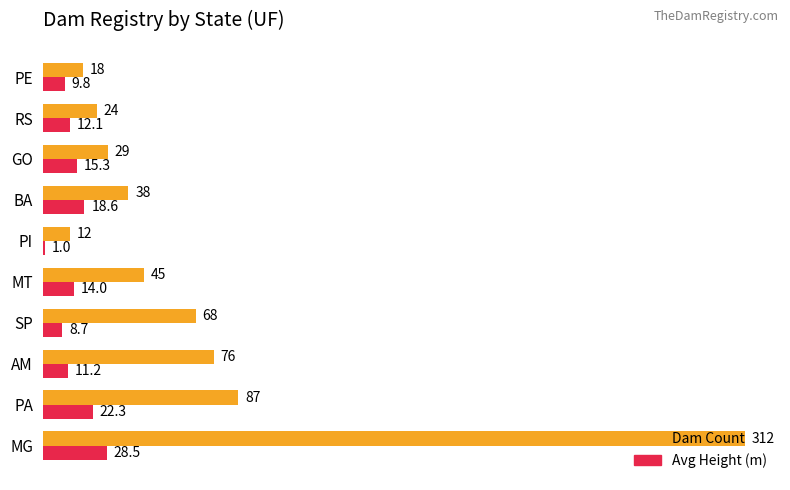

Which category has the lowest value in the Avg Height (m) series?

PI